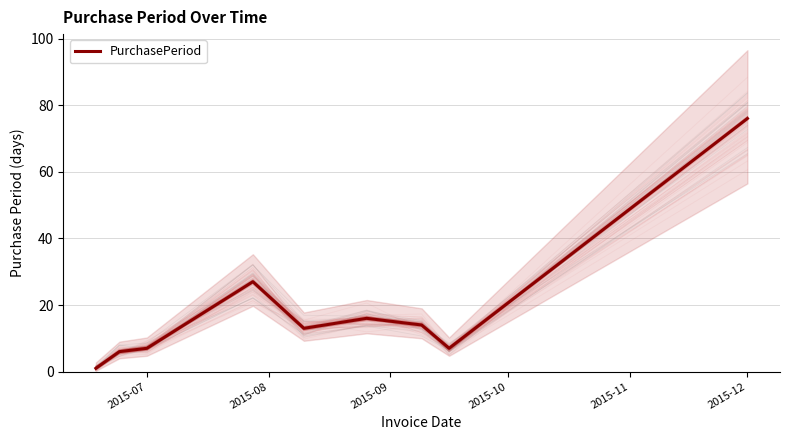

Reading left to right, extract all data points from this chart.

1	6	7	27	13	16	14	7	76